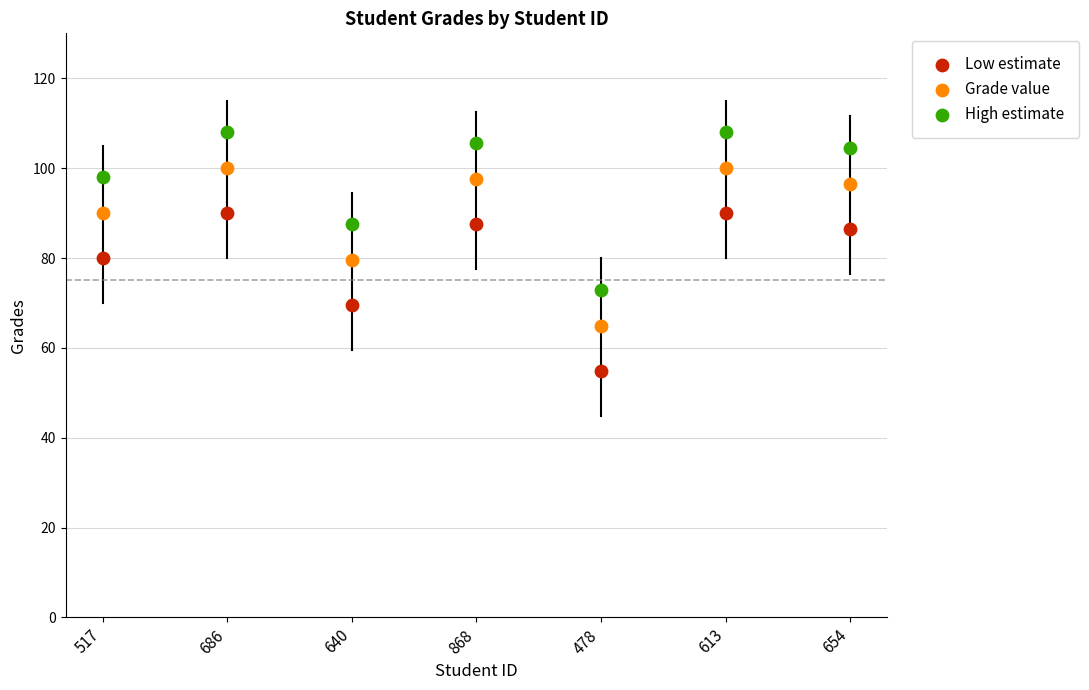

Which series contains the highest Y value?

High estimate